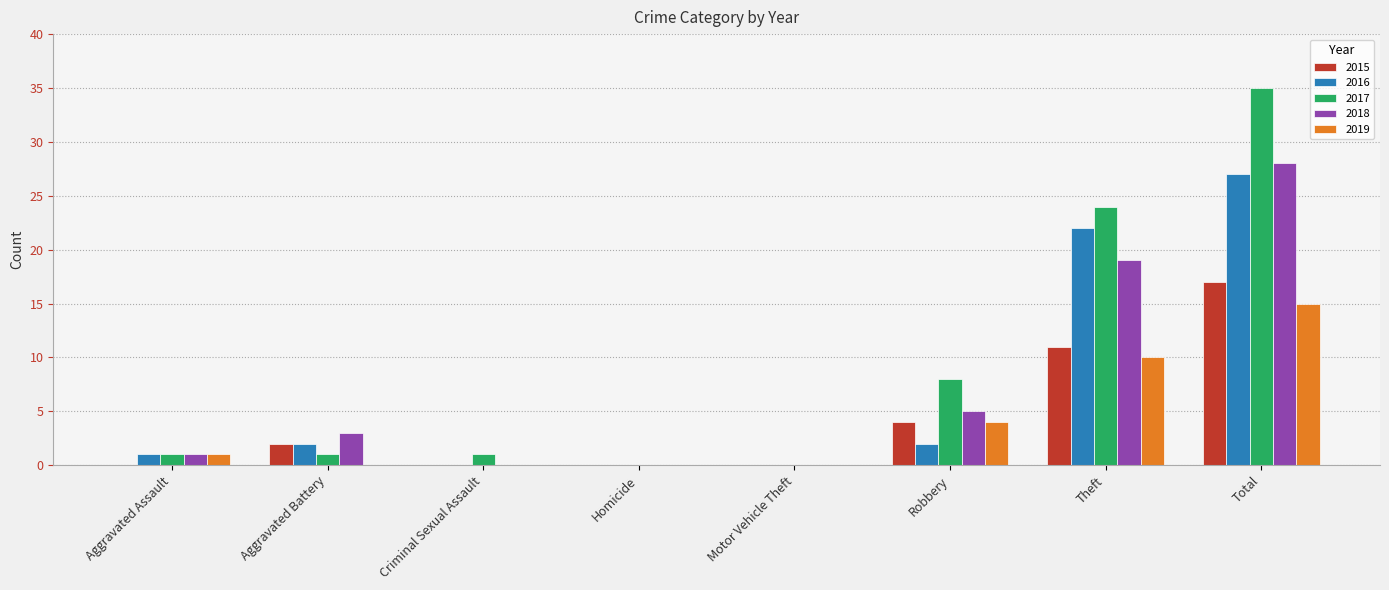

True or false: 2015 has a value of 17 at Total.

True